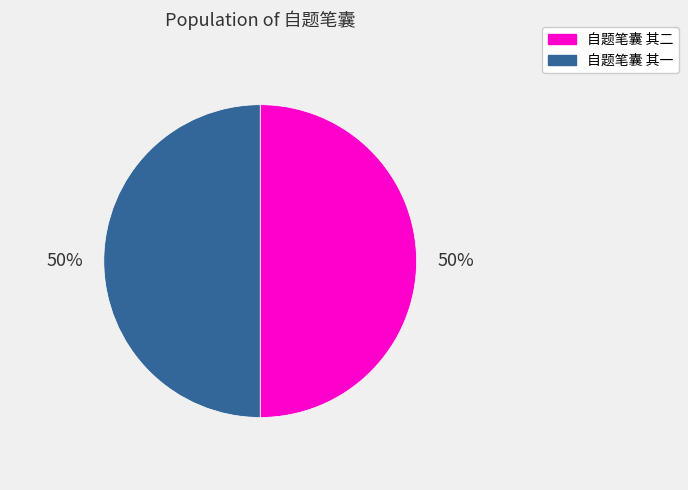

Approximately how many times larger is the value at 自题笔囊 其二 compared to 自题笔囊 其一?

1.0